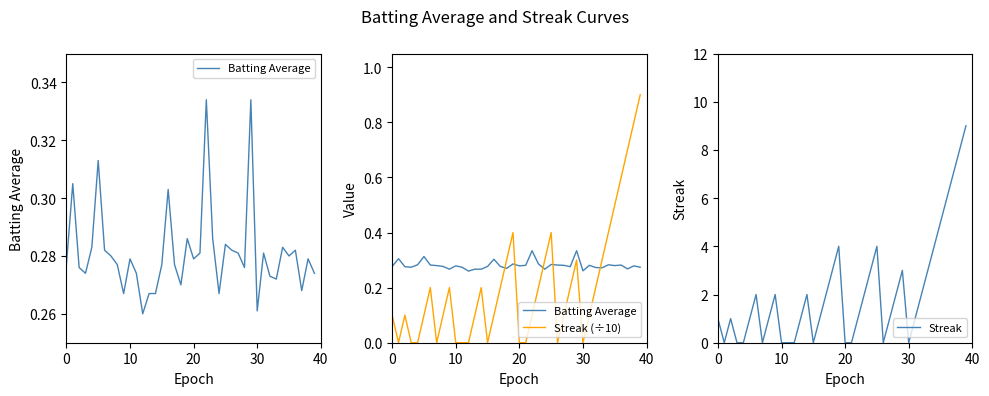

At how many categories does at least one series exceed 5?

4